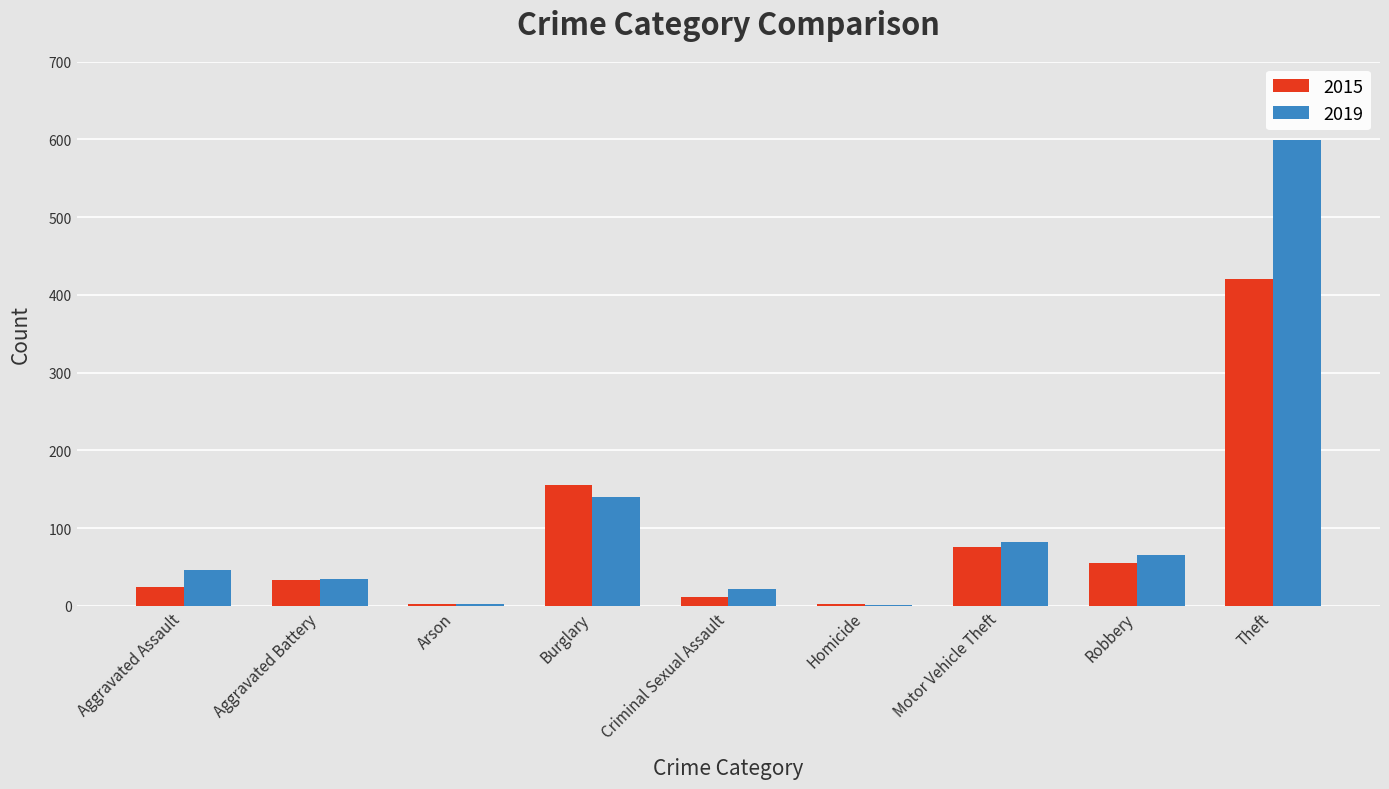

Which series has the largest total across all categories?

2019